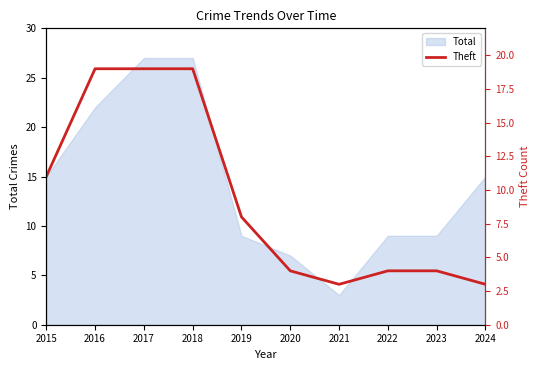

Reading left to right, list all the values displayed in this chart.

11	19	19	19	8	4	3	4	4	3